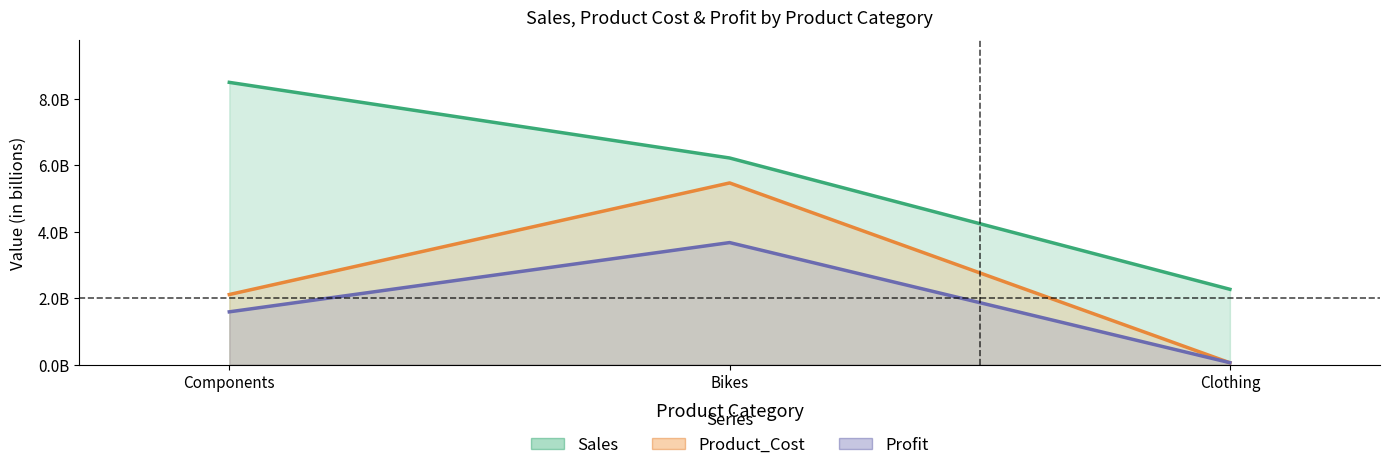

How many values in the Profit series exceed 1584474889?

2